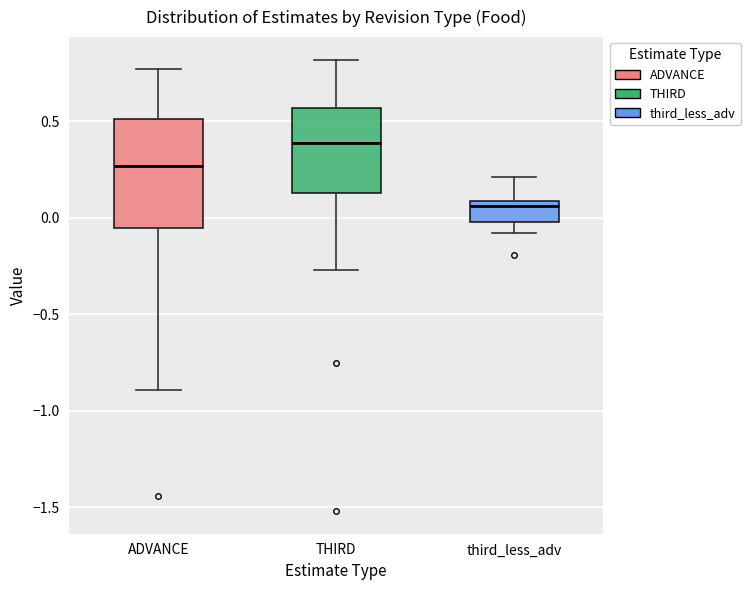

Where does the lower whisker of the box for third_less_adv end on the y-axis? The values are not printed on the chart, so give them approximately, as read against the axis.

-0.10